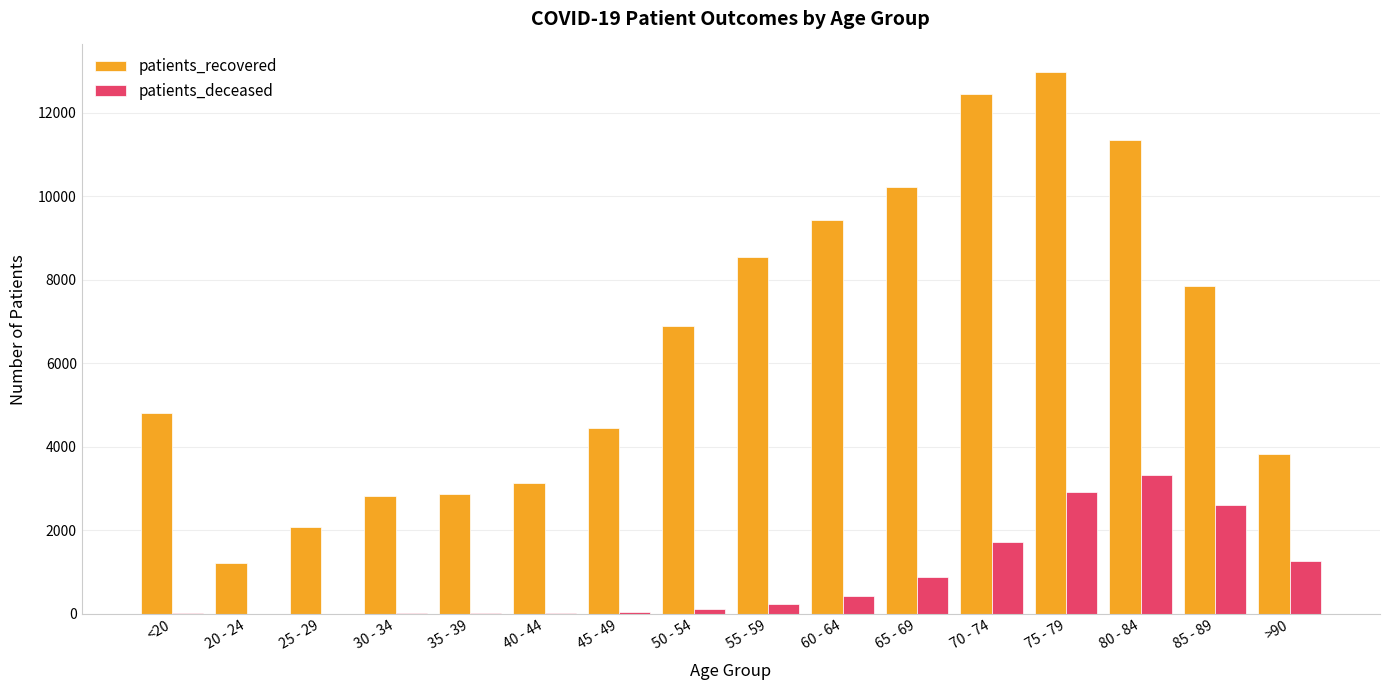

Is the value of patients_deceased at 35 - 39 greater than the value of patients_recovered at 45 - 49?

No